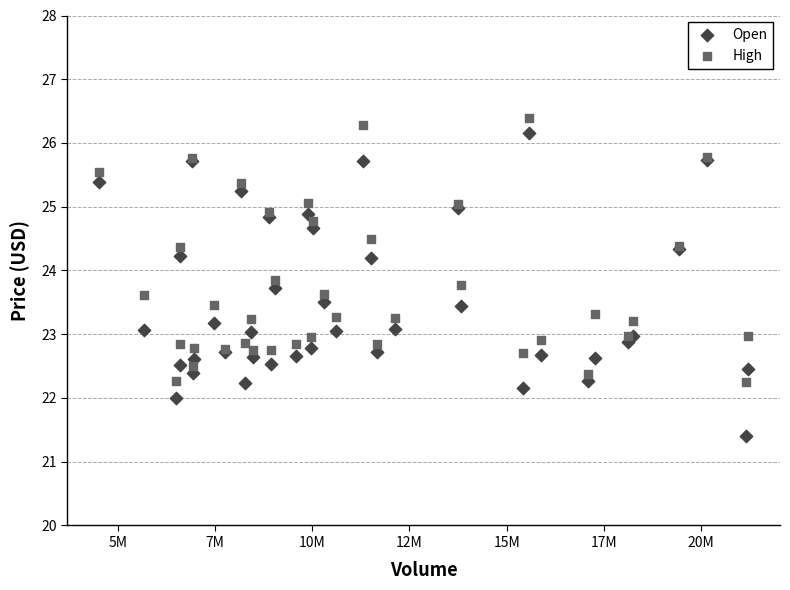

Which series reaches the maximum Y coordinate?

High